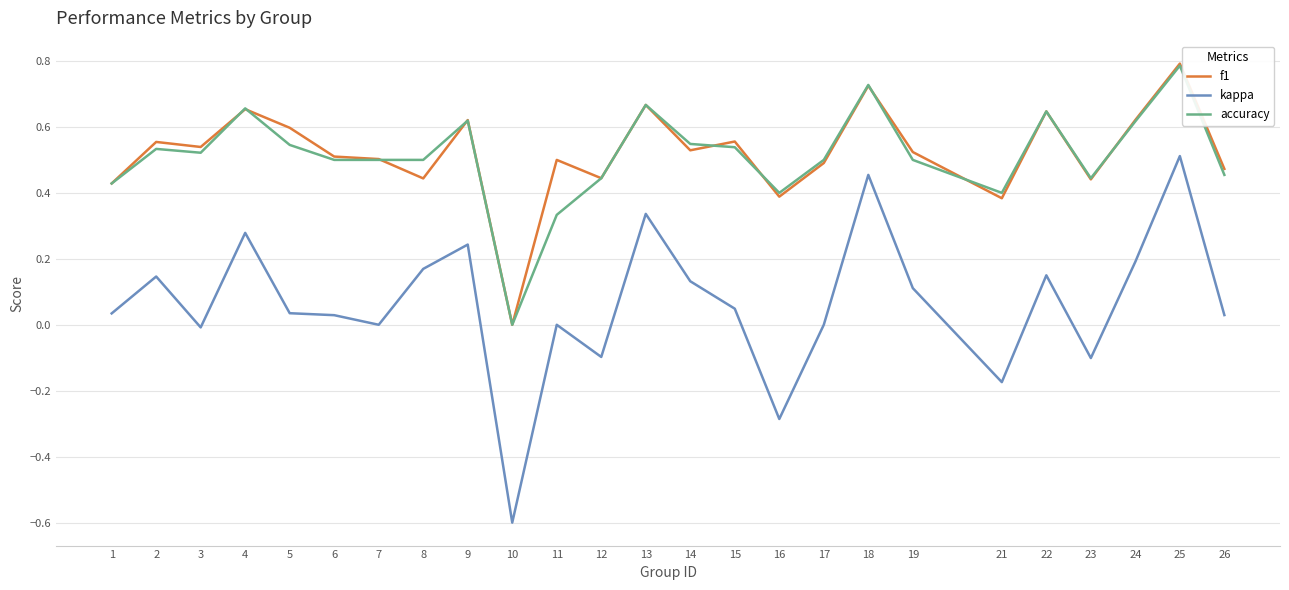

The kappa series shows 0.1 at 2. True or false?

True